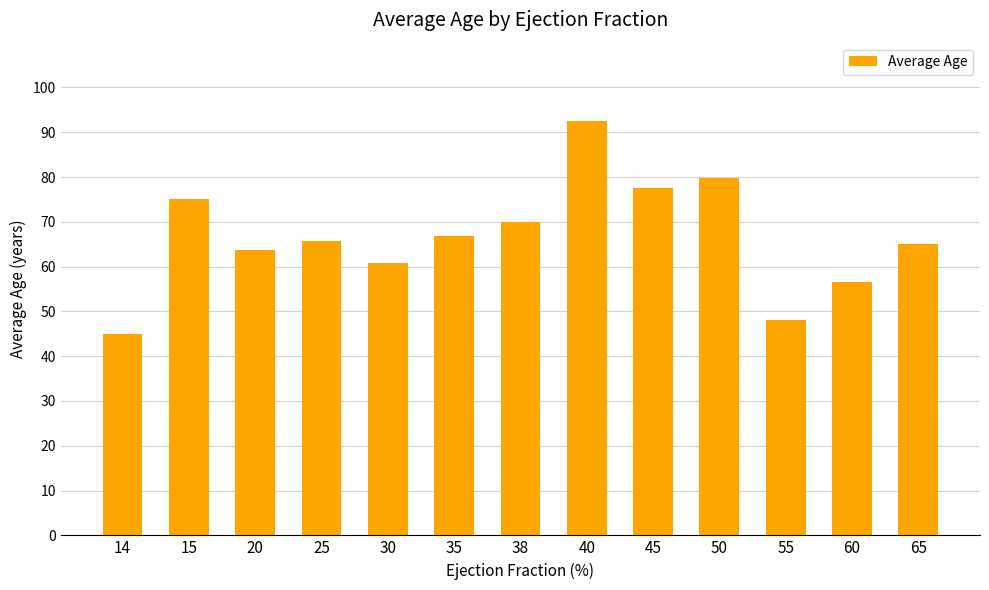

What is the sum of the values at 55 and 25?

113.7